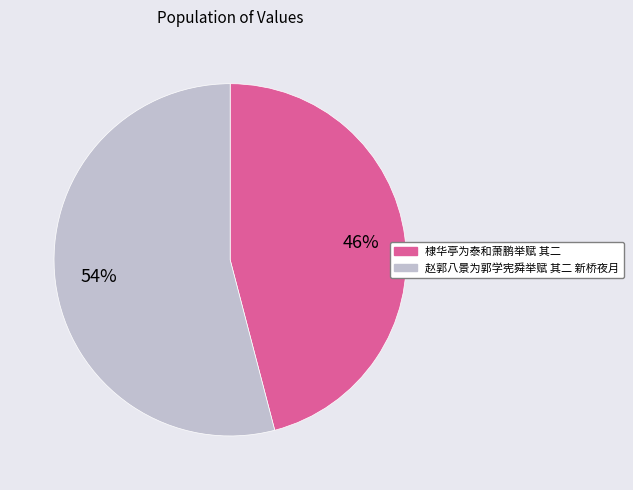

Which category has the biggest portion of the pie?

赵郭八景为郭学宪舜举赋 其二 新桥夜月